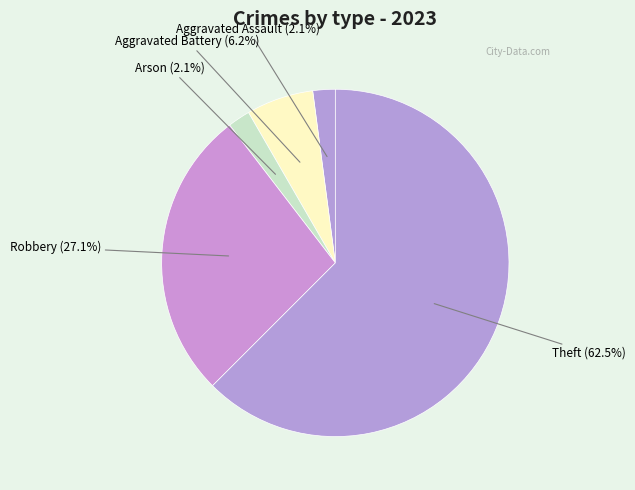

How many slices are in this pie chart?

5